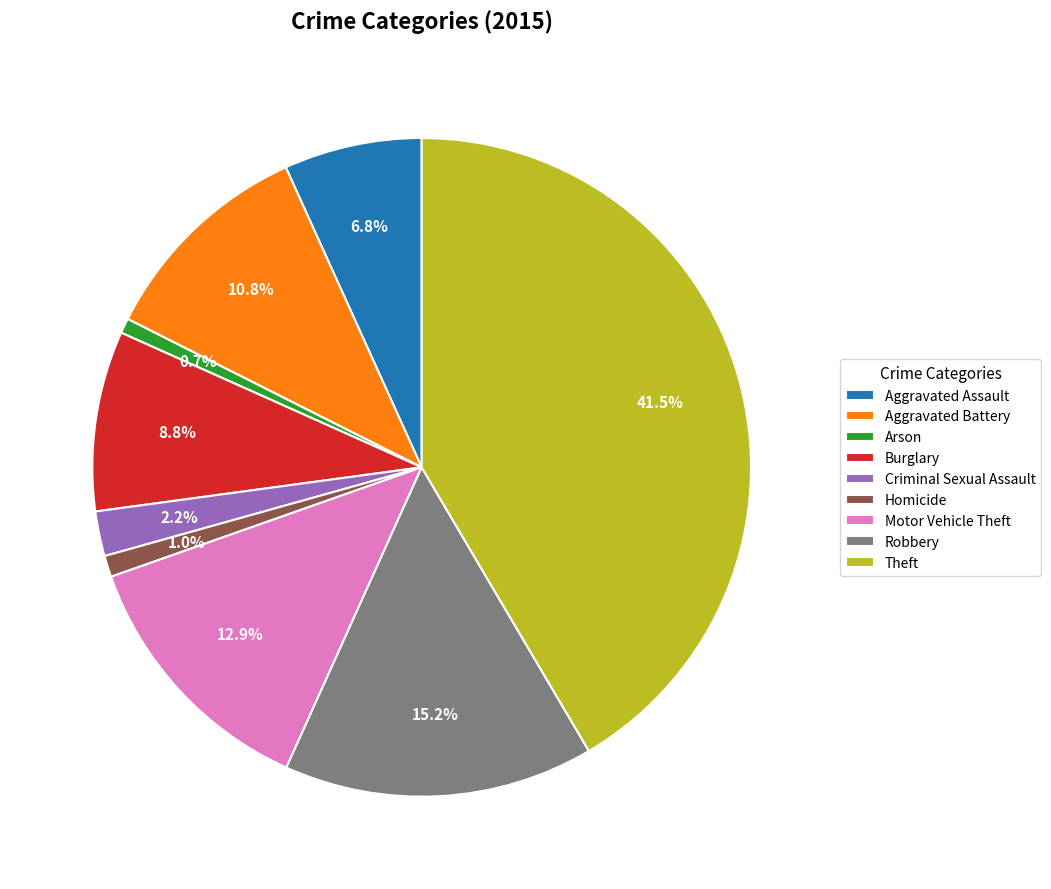

Which has a higher value, Arson or Theft?

Theft